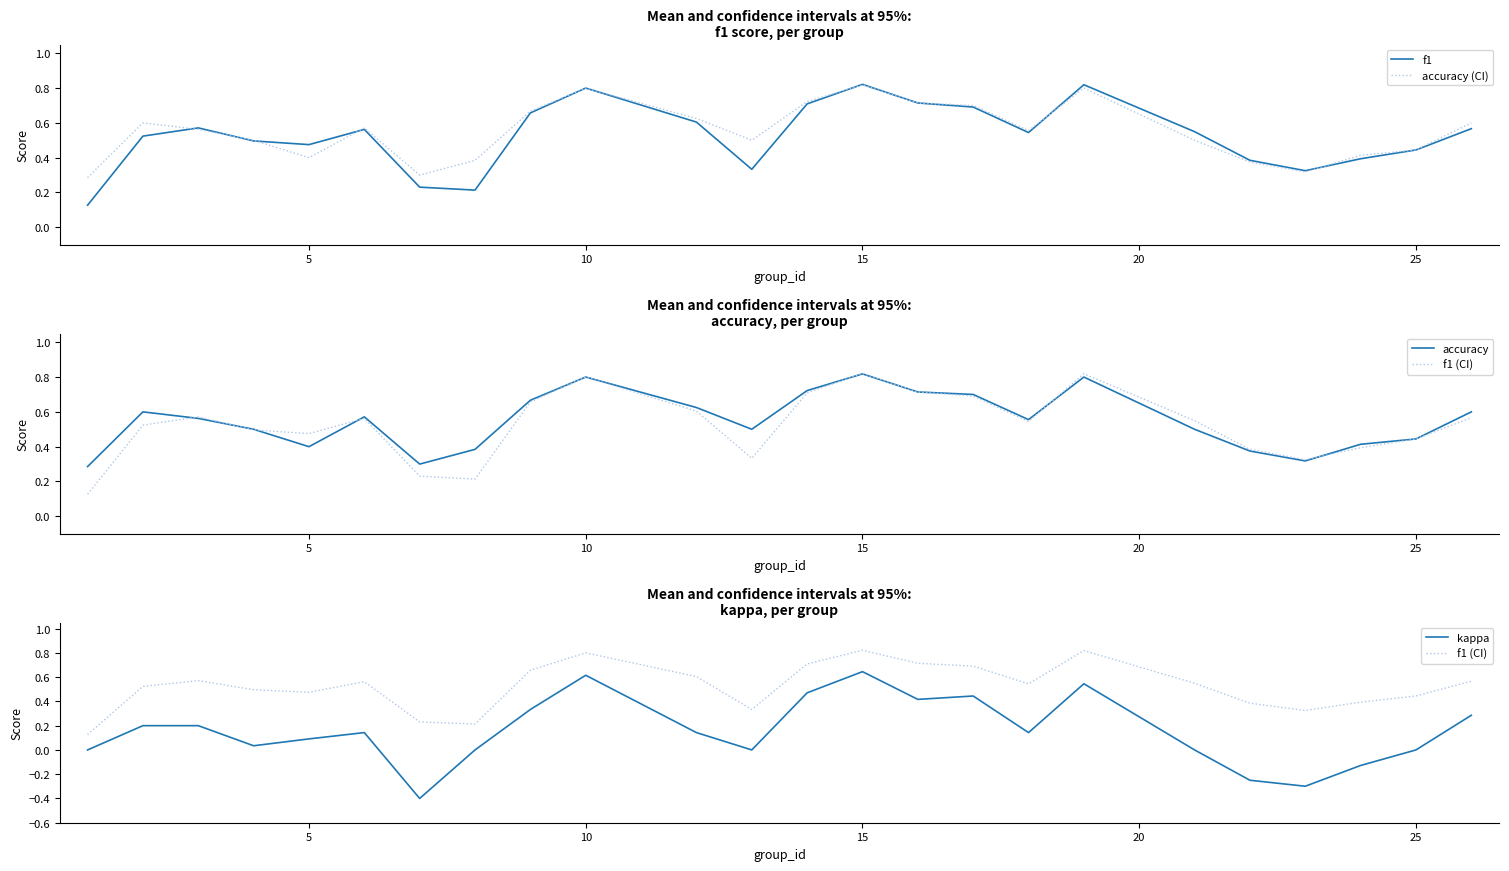

The accuracy (CI) series shows 0.7 at 25. True or false?

False